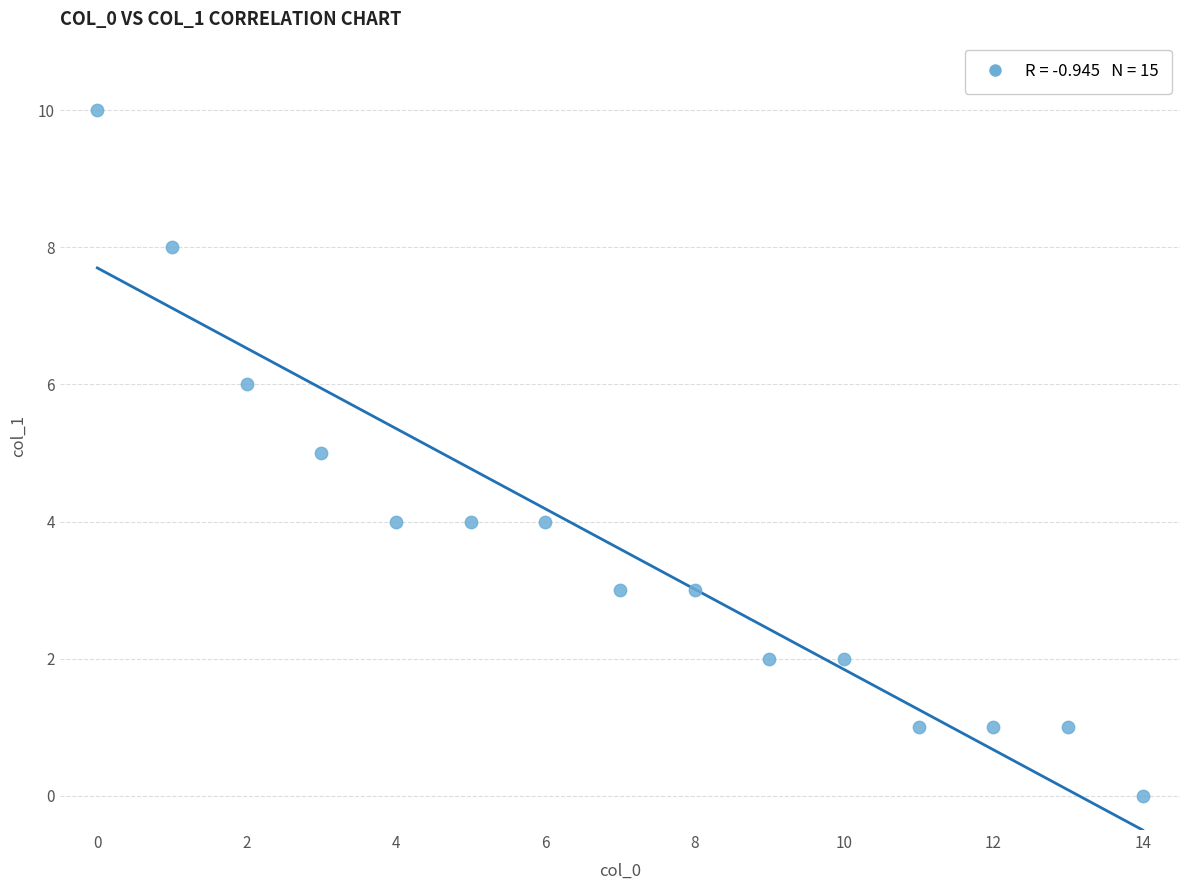

What is the range of Y values (max minus min)?

10